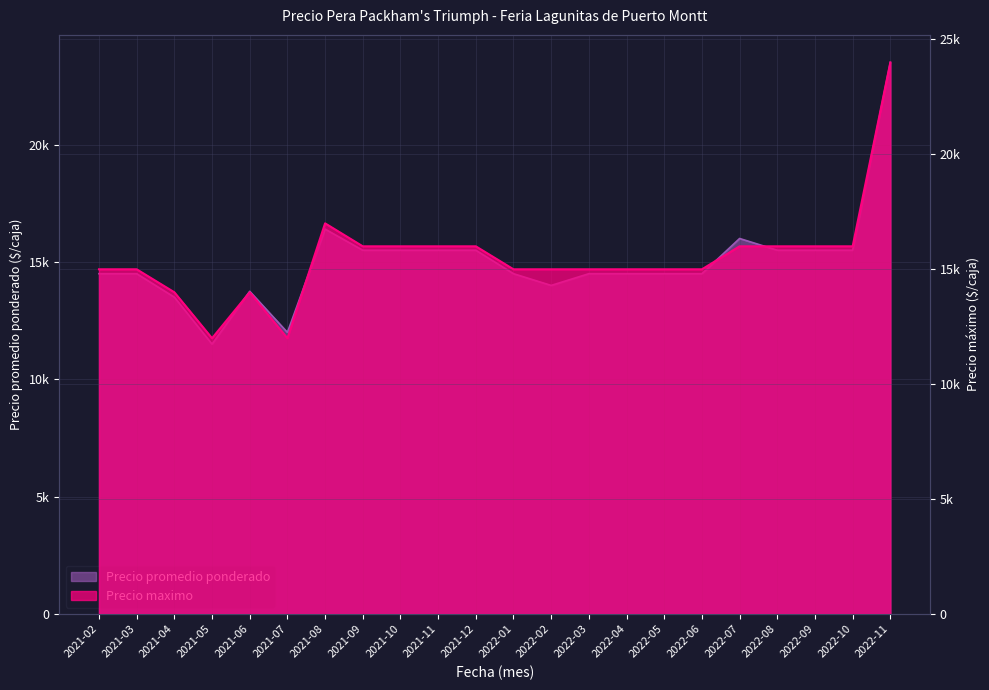

What is the maximum value shown in the chart?

24000